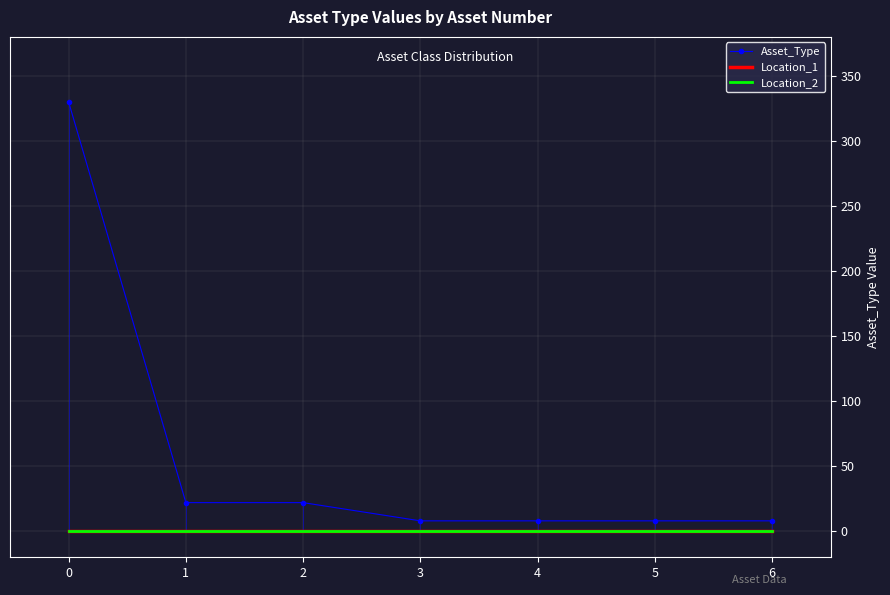

At how many categories does at least one series exceed 99?

1